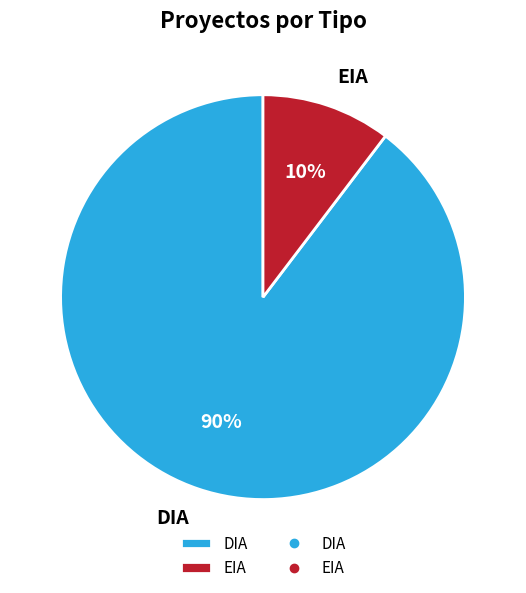

To the nearest percent, what is the average slice percentage?

50%